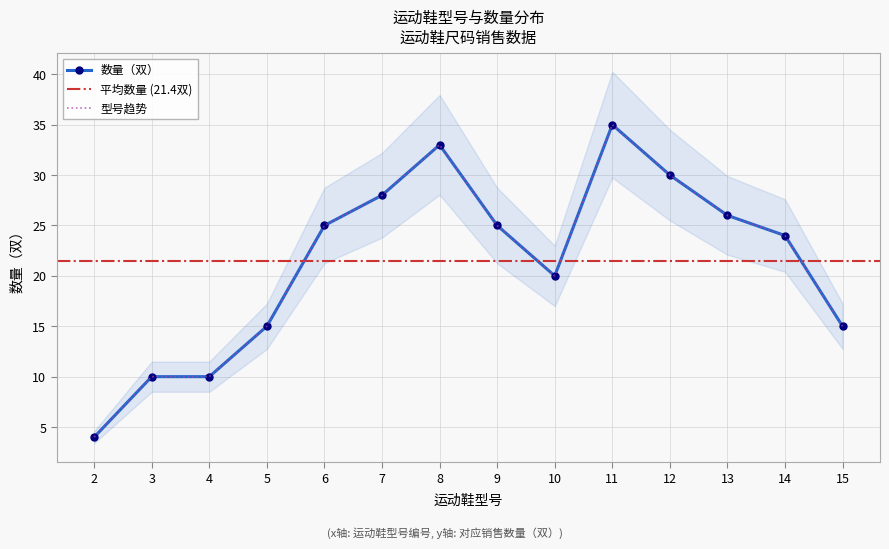

What is the sum of all values?

300